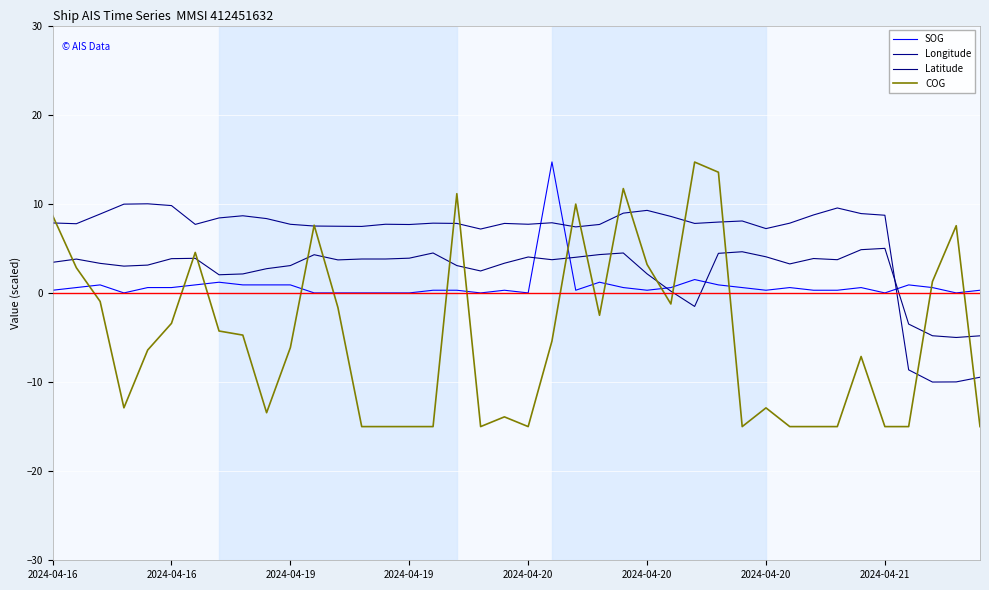

How many interior local valleys does the SOG series have?

8